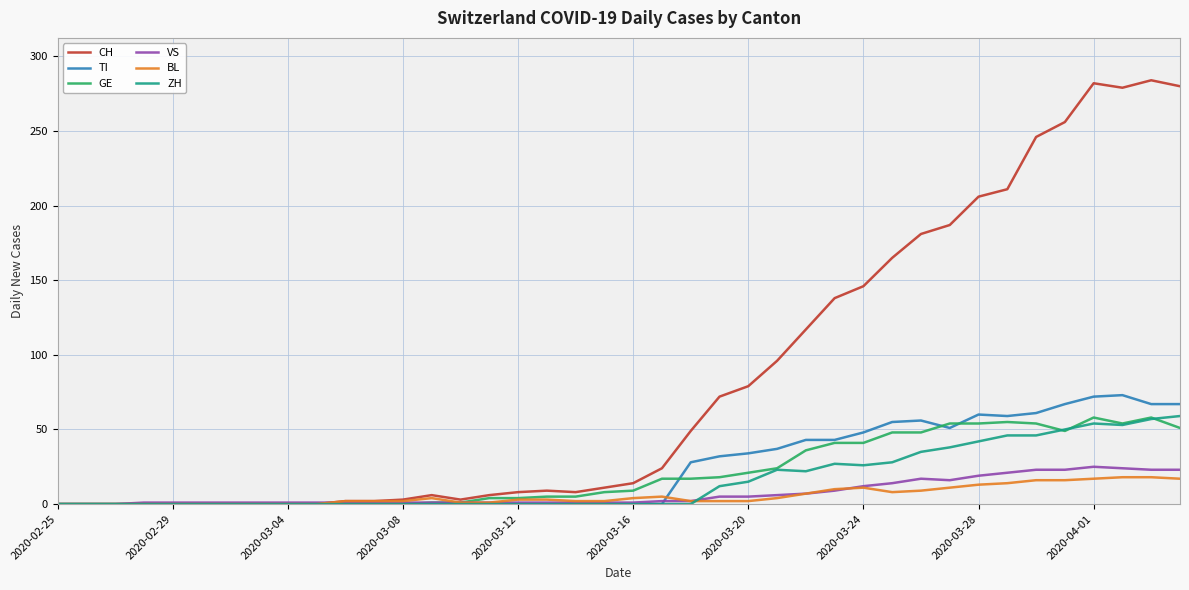

Which series has the largest range (max minus min)?

CH